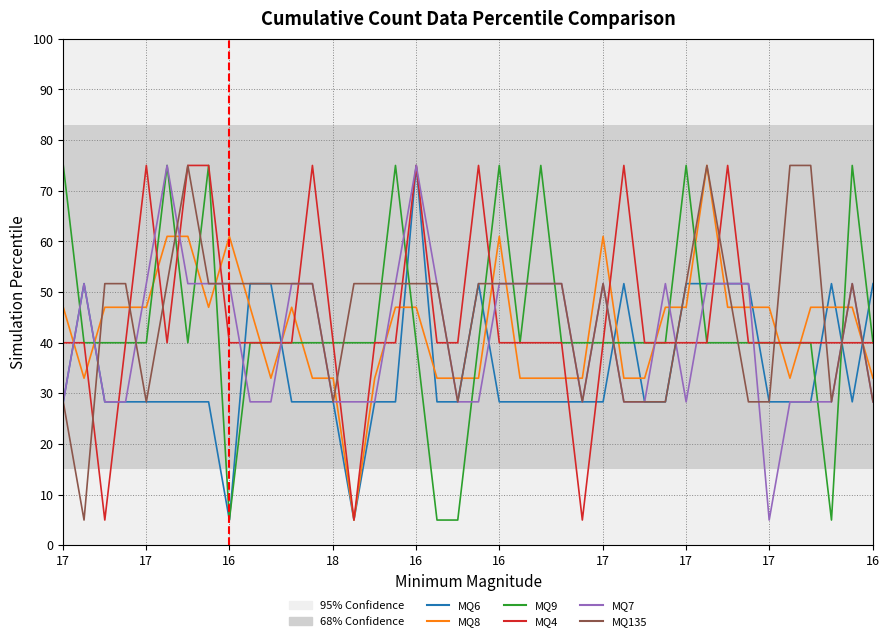

How many times do MQ8 and MQ9 cross each other?

18